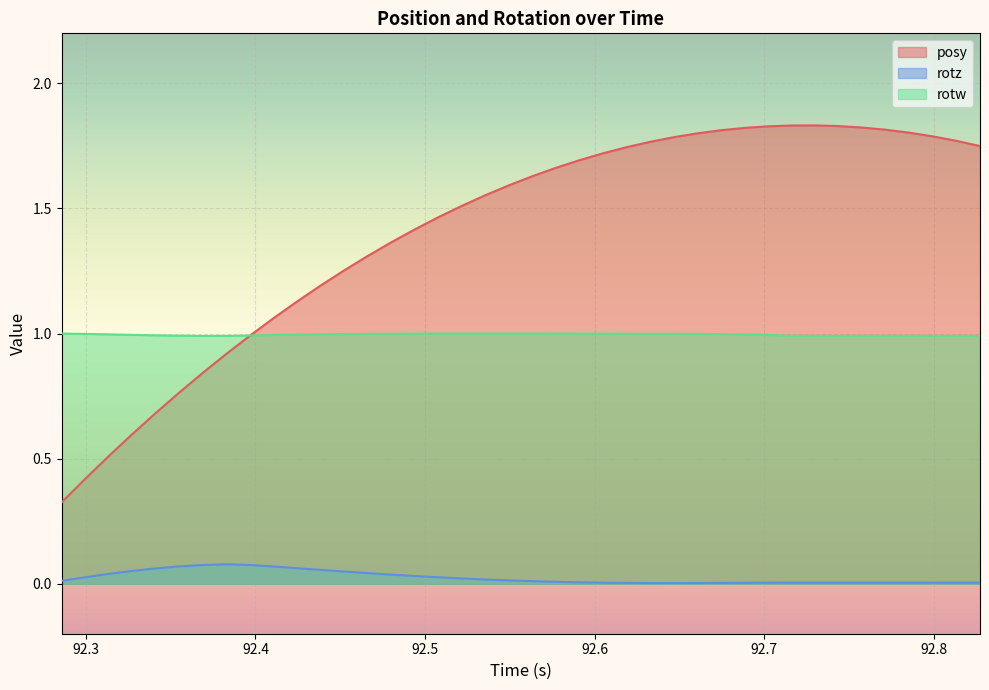

Reading left to right, extract all data points from this chart.

posy: 0.3	0.4	0.5	0.6	0.7	0.8	0.8	0.9	1.0	1.1	1.1	1.2	1.3	1.3	1.4	1.4	1.5	1.5	1.6	1.6	1.6	1.7	1.7	1.7	1.7	1.8	1.8	1.8	1.8	1.8	1.8	1.8	1.8	1.8	1.8	1.8	1.8	1.8	1.8	1.7
rotz: 0.0	0.0	0.0	0.1	0.1	0.1	0.1	0.1	0.1	0.1	0.1	0.1	0.0	0.0	0.0	0.0	0.0	0.0	0.0	0.0	0.0	0.0	0.0	0.0	0.0	0.0	0.0	0.0	0.0	0.0	0.0	0.0	0.0	0.0	0.0	0.0	0.0	0.0	0.0	0.0
rotw: 1.0	1.0	1.0	1.0	1.0	1.0	1.0	1.0	1.0	1.0	1.0	1.0	1.0	1.0	1.0	1.0	1.0	1.0	1.0	1.0	1.0	1.0	1.0	1.0	1.0	1.0	1.0	1.0	1.0	1.0	1.0	1.0	1.0	1.0	1.0	1.0	1.0	1.0	1.0	1.0